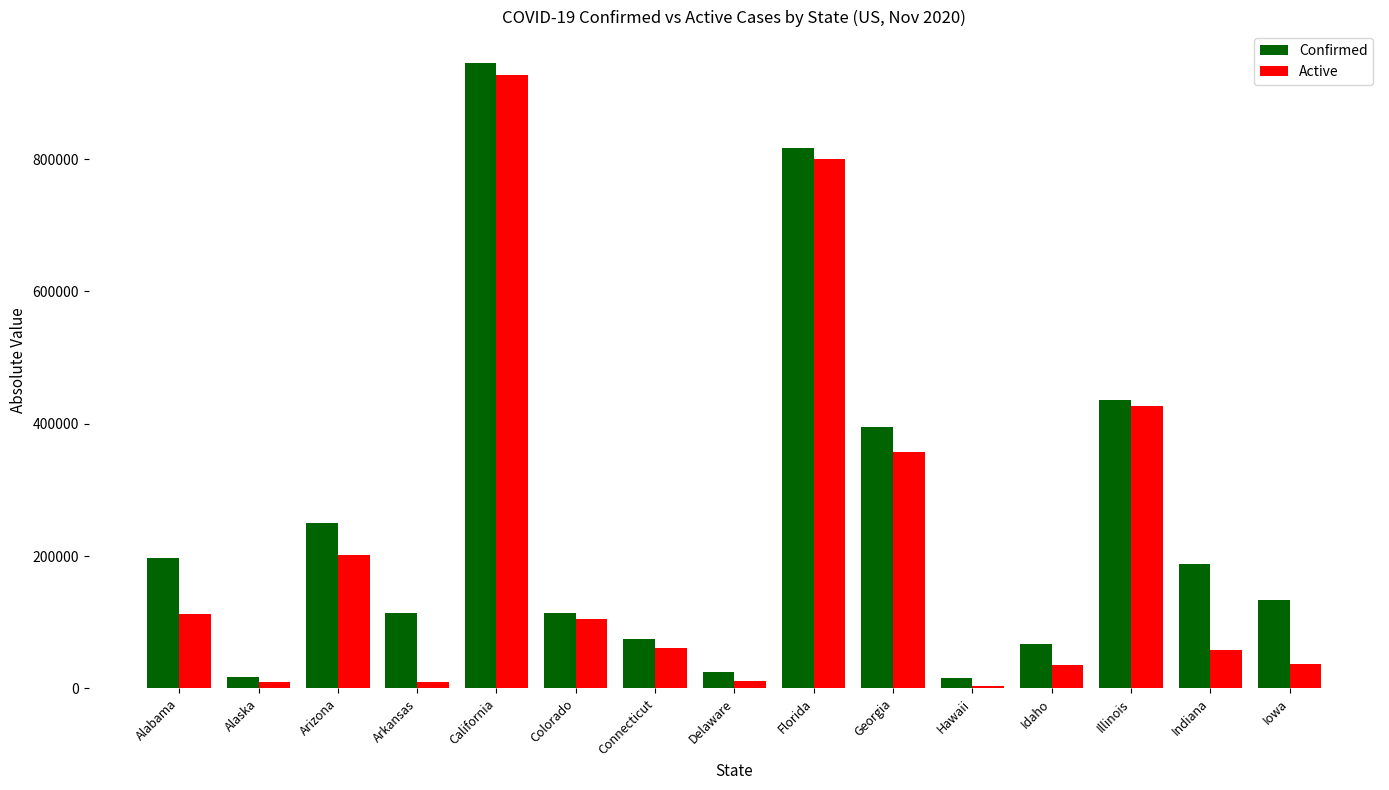

What is the difference between the highest and lowest values at Colorado?

10417